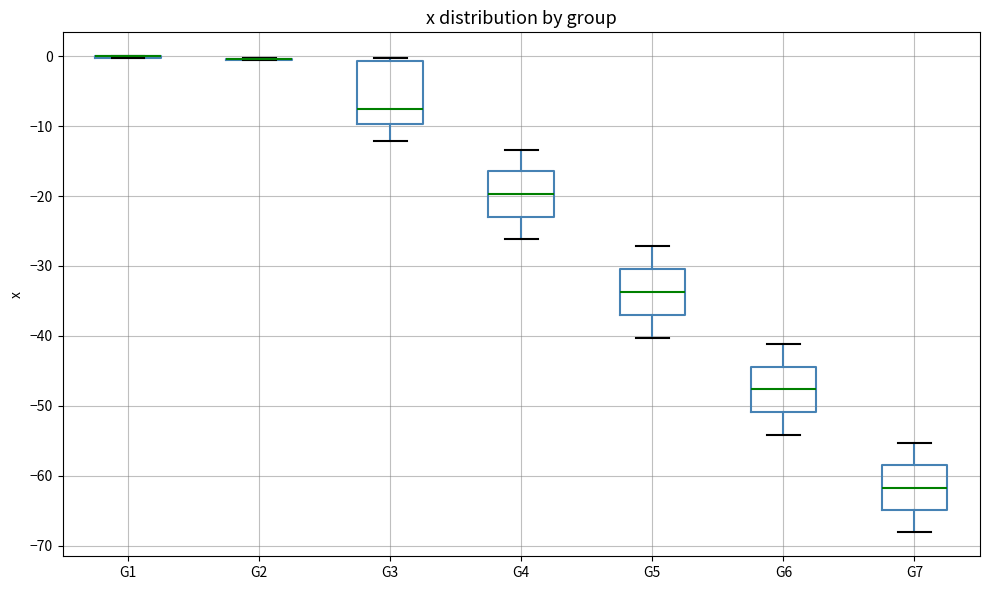

Which box is the tallest, from its lower edge to its upper edge?

G3